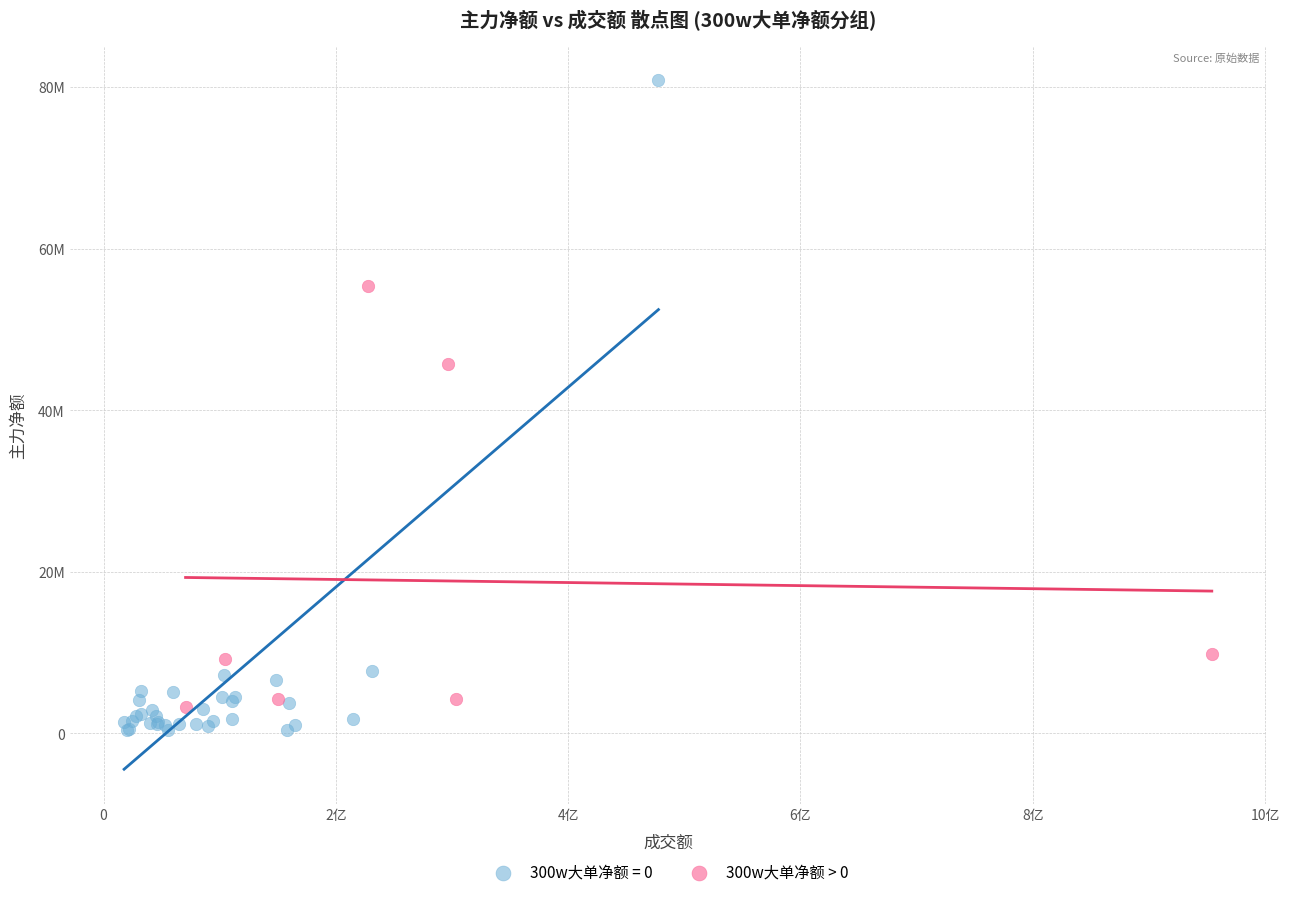

What are all the series names shown in the legend?

300w大单净额 = 0, 300w大单净额 > 0